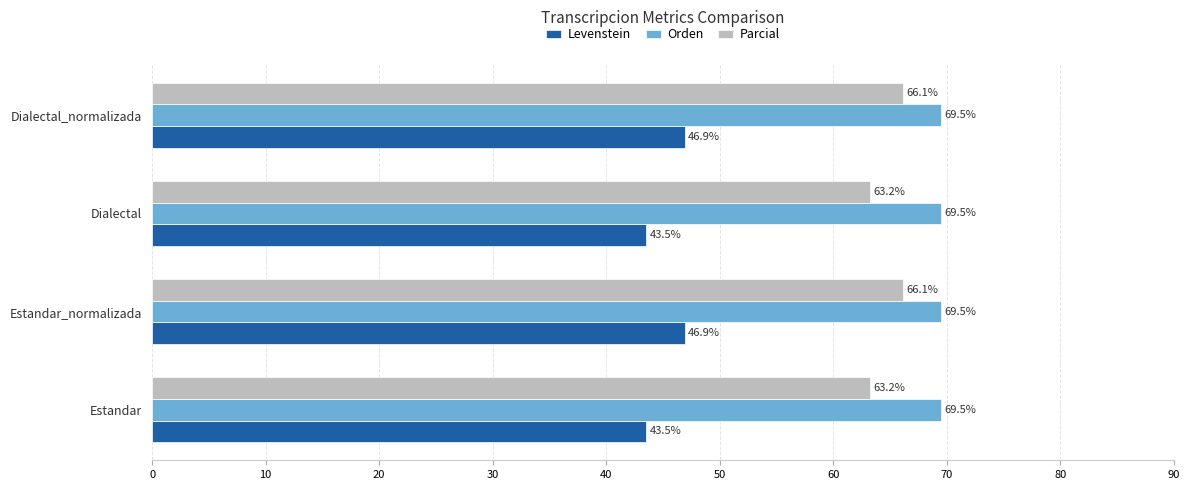

What value does the Parcial series have at Estandar_normalizada?

66.1